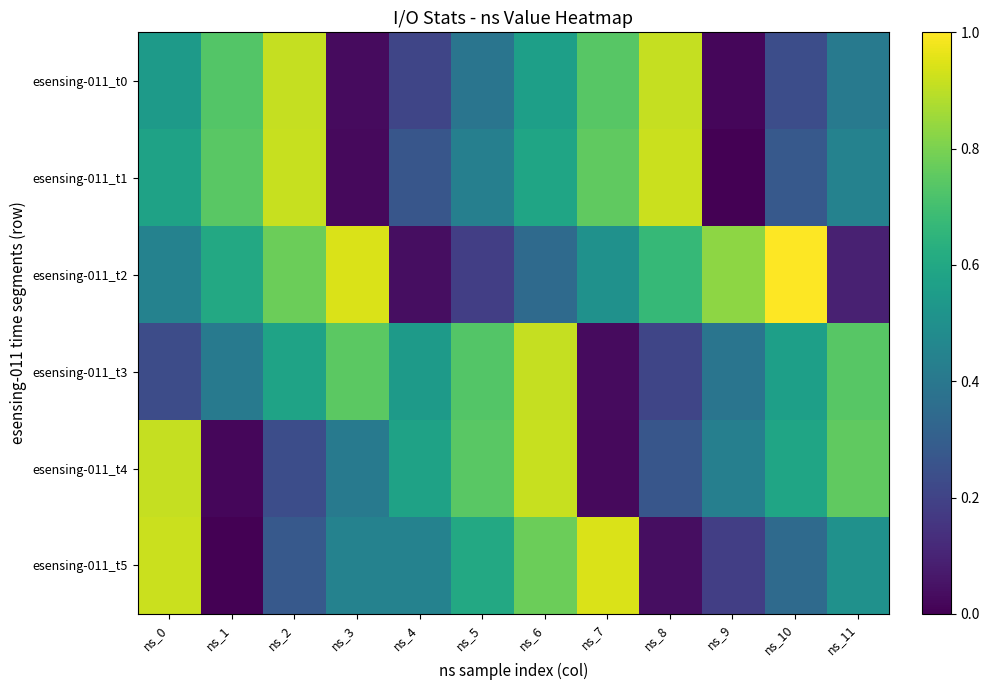

At which category is the sum across all series the highest?

ns_6